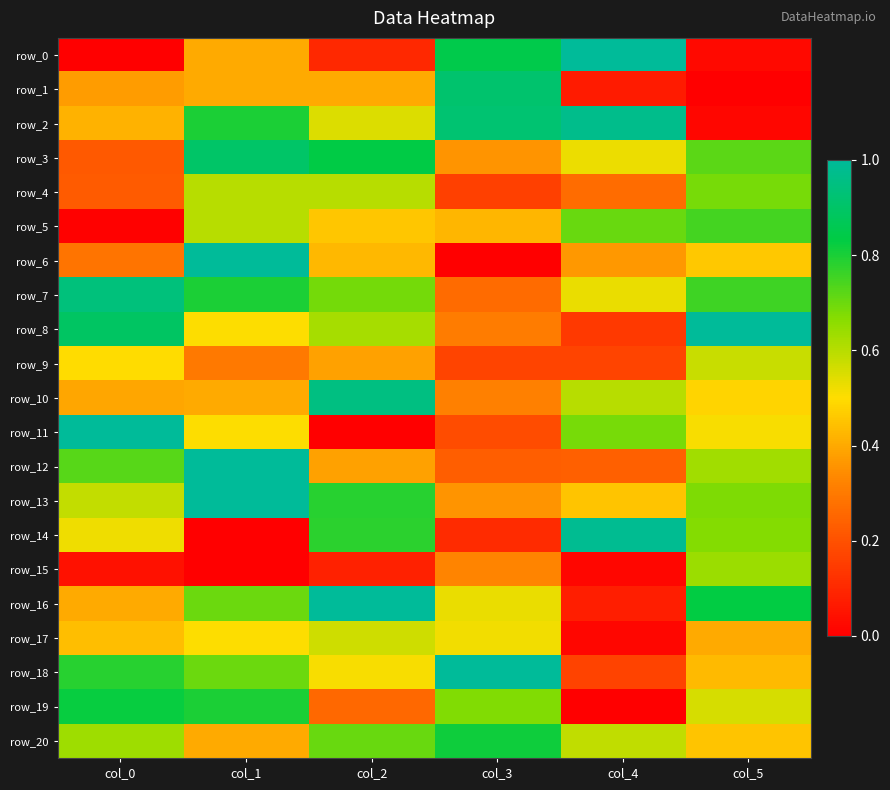

Reading left to right, extract all data points from this chart.

row_0: col_0=0.0	col_1=0.4	col_2=0.1	col_3=0.8	col_4=1.0	col_5=0.0
row_1: col_0=0.4	col_1=0.4	col_2=0.4	col_3=0.9	col_4=0.1	col_5=0.0
row_2: col_0=0.4	col_1=0.8	col_2=0.5	col_3=0.9	col_4=1.0	col_5=0.0
row_3: col_0=0.2	col_1=0.9	col_2=0.8	col_3=0.4	col_4=0.5	col_5=0.7
row_4: col_0=0.2	col_1=0.6	col_2=0.6	col_3=0.2	col_4=0.3	col_5=0.7
row_5: col_0=0.0	col_1=0.6	col_2=0.5	col_3=0.4	col_4=0.7	col_5=0.7
row_6: col_0=0.3	col_1=1.0	col_2=0.4	col_3=0.0	col_4=0.4	col_5=0.5
row_7: col_0=0.9	col_1=0.8	col_2=0.7	col_3=0.3	col_4=0.5	col_5=0.8
row_8: col_0=0.9	col_1=0.5	col_2=0.6	col_3=0.3	col_4=0.1	col_5=1.0
row_9: col_0=0.5	col_1=0.3	col_2=0.4	col_3=0.2	col_4=0.2	col_5=0.6
row_10: col_0=0.4	col_1=0.4	col_2=1.0	col_3=0.3	col_4=0.6	col_5=0.5
row_11: col_0=1.0	col_1=0.5	col_2=0.0	col_3=0.2	col_4=0.7	col_5=0.5
row_12: col_0=0.7	col_1=1.0	col_2=0.4	col_3=0.2	col_4=0.2	col_5=0.6
row_13: col_0=0.6	col_1=1.0	col_2=0.8	col_3=0.4	col_4=0.5	col_5=0.7
row_14: col_0=0.5	col_1=0.0	col_2=0.8	col_3=0.1	col_4=1.0	col_5=0.7
row_15: col_0=0.0	col_1=0.0	col_2=0.1	col_3=0.3	col_4=0.0	col_5=0.6
row_16: col_0=0.4	col_1=0.7	col_2=1.0	col_3=0.5	col_4=0.1	col_5=0.8
row_17: col_0=0.4	col_1=0.5	col_2=0.6	col_3=0.5	col_4=0.0	col_5=0.4
row_18: col_0=0.8	col_1=0.7	col_2=0.5	col_3=1.0	col_4=0.2	col_5=0.4
row_19: col_0=0.8	col_1=0.8	col_2=0.3	col_3=0.7	col_4=0.0	col_5=0.6
row_20: col_0=0.6	col_1=0.4	col_2=0.7	col_3=0.8	col_4=0.6	col_5=0.5